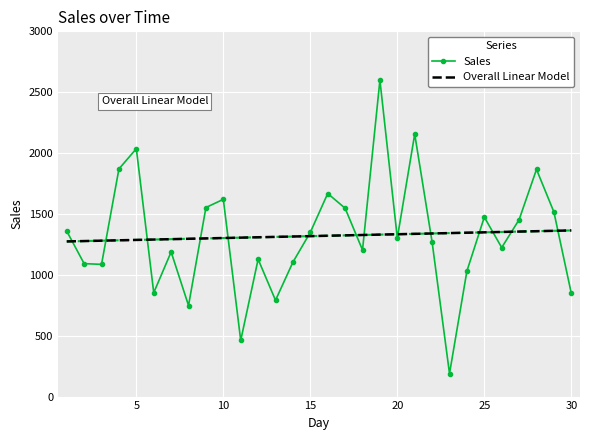

List the series in order of their peak value, highest first.

Sales, Overall Linear Model